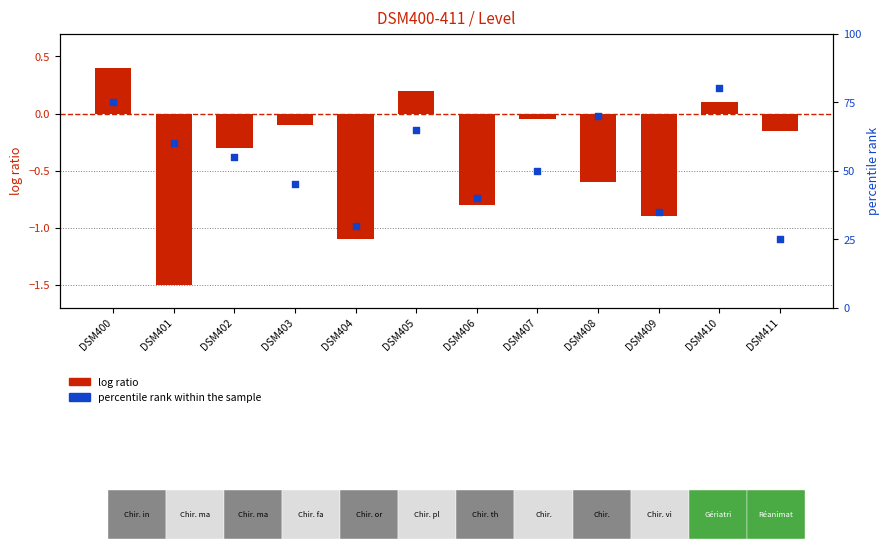

At how many categories does at least one series exceed 22?

12